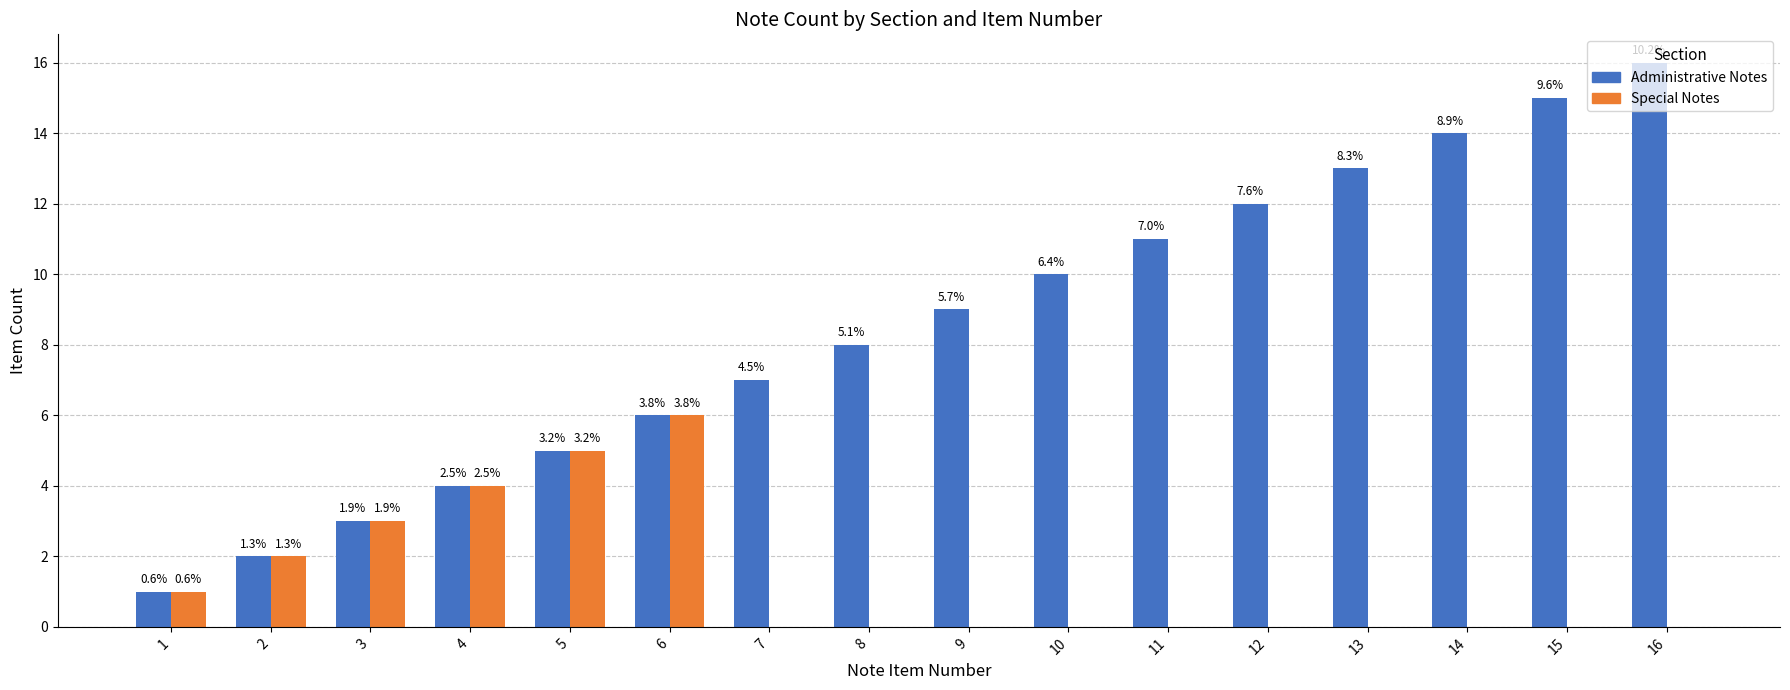

Rank the series by their average value, from highest to lowest.

Administrative Notes, Special Notes